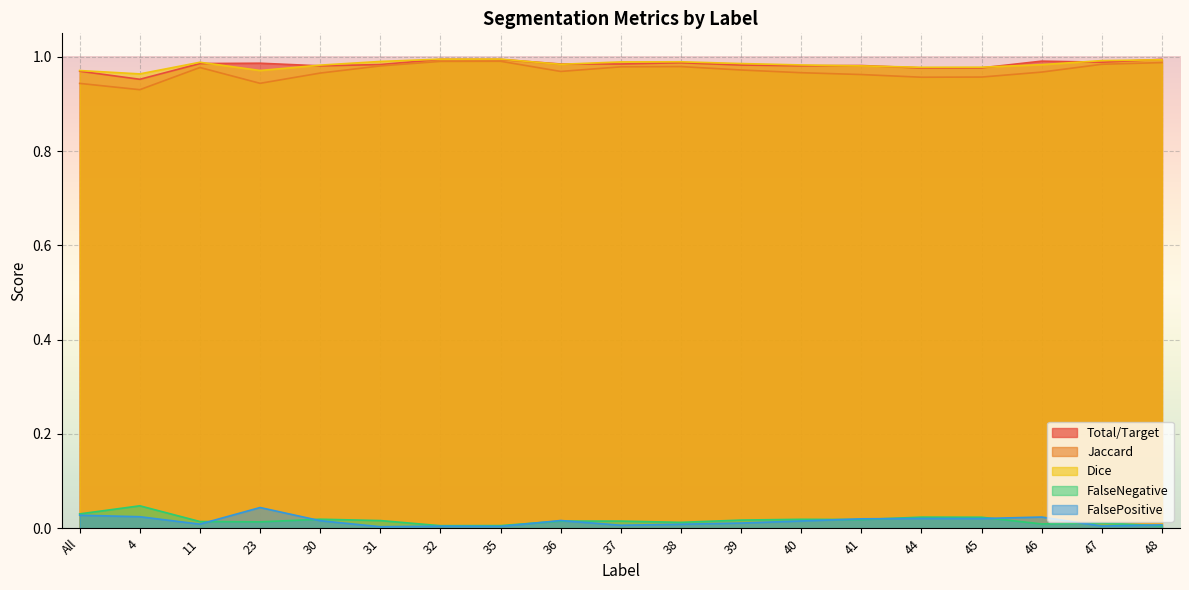

Count the Dice values in the range 0 to 1.

19